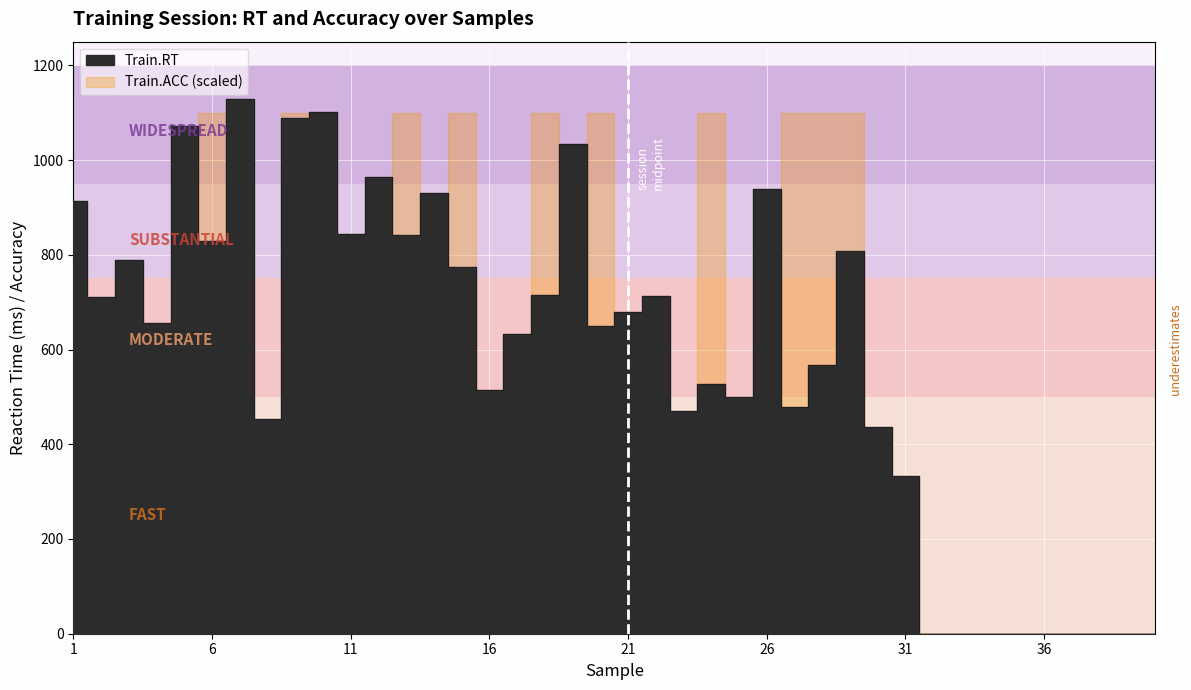

True or false: the data has more than 1 interior local peaks.

True